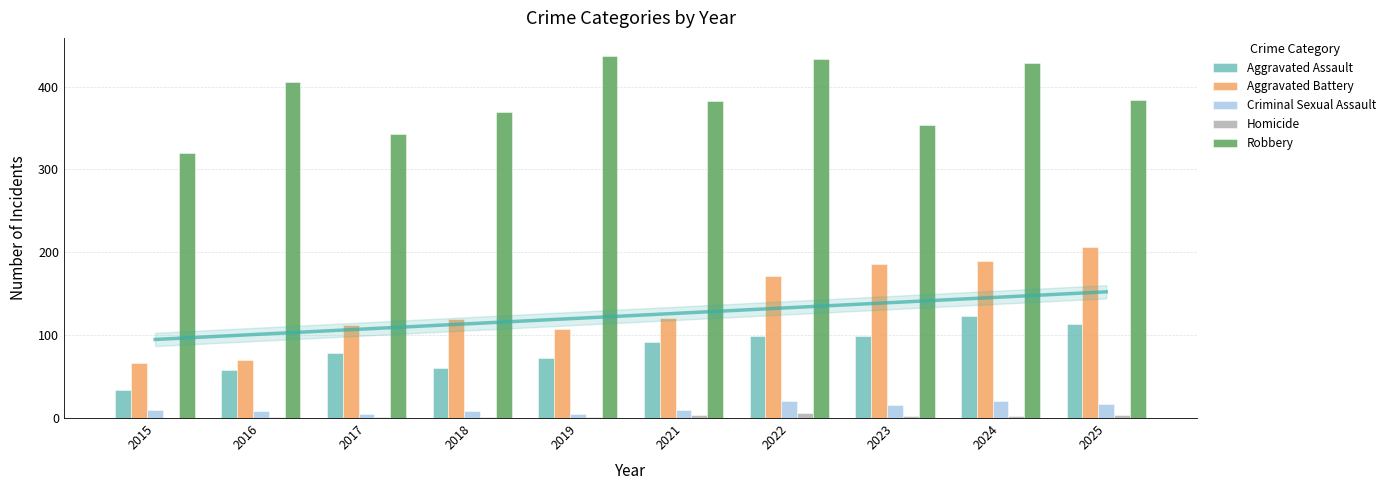

Reading right to left, extract all data points from this chart.

Aggravated Assault: 113	123	99	99	92	72	60	79	58	34
Aggravated Battery: 206	189	186	172	121	108	119	112	70	67
Criminal Sexual Assault: 17	20	16	20	10	5	9	5	8	10
Homicide: 4	3	2	6	4	1	1	1	1	0
Robbery: 384	429	354	433	383	437	369	343	406	320